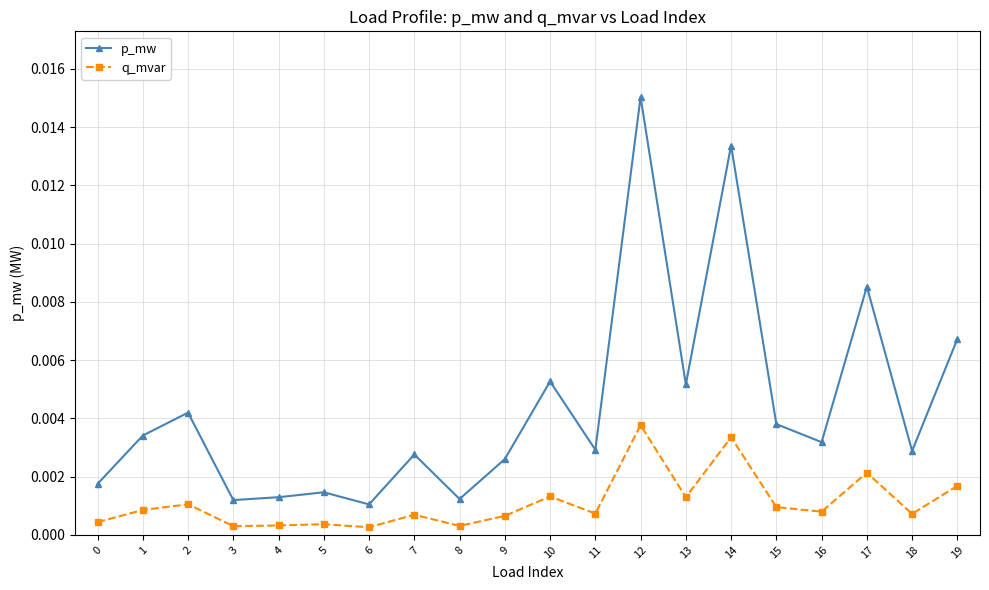

True or false: p_mw and q_mvar cross at least once.

False